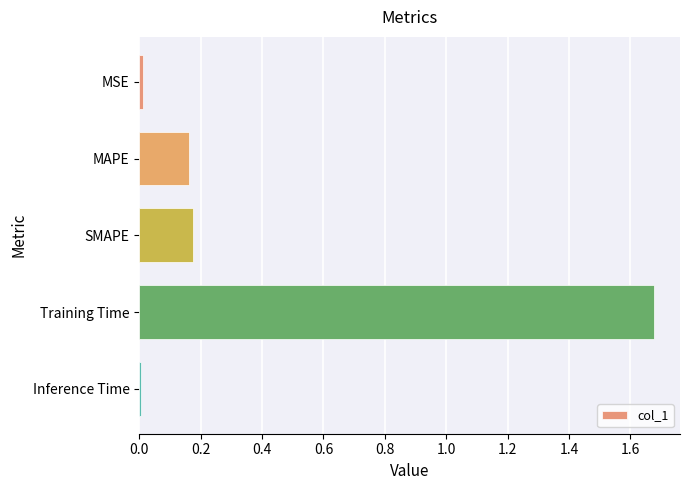

True or false: the data shows 0.0 at MSE.

True